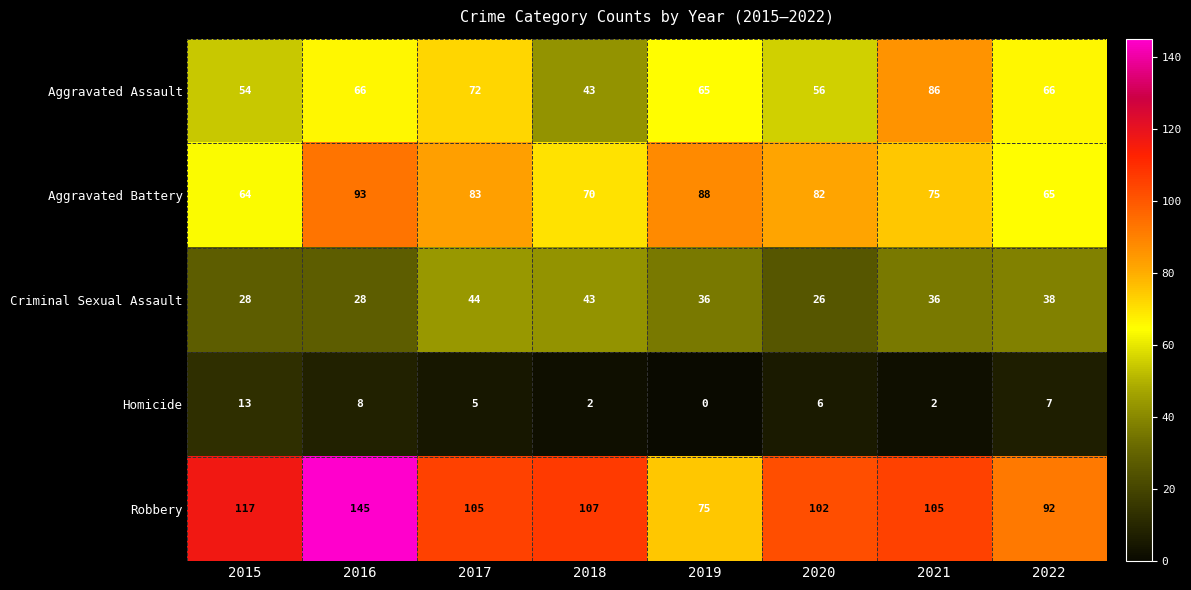

List the series in order of their peak value, highest first.

Robbery, Aggravated Battery, Aggravated Assault, Criminal Sexual Assault, Homicide